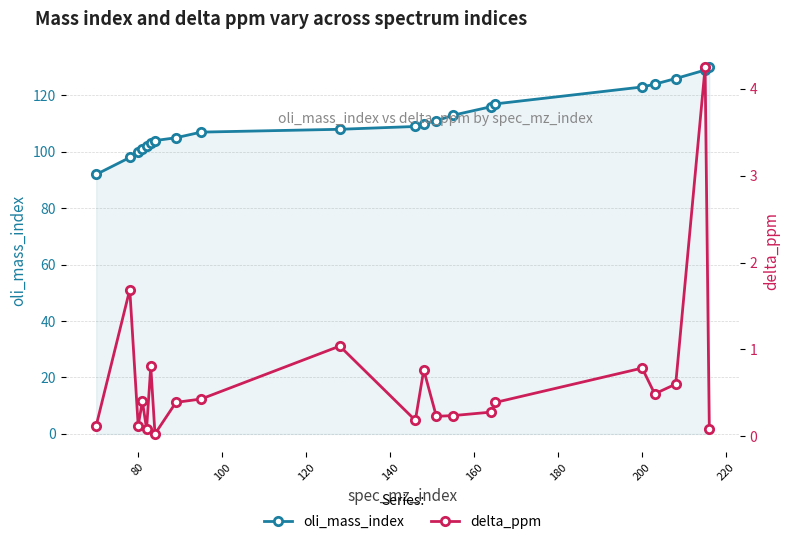

What is the sum of all delta_ppm values?

13.4